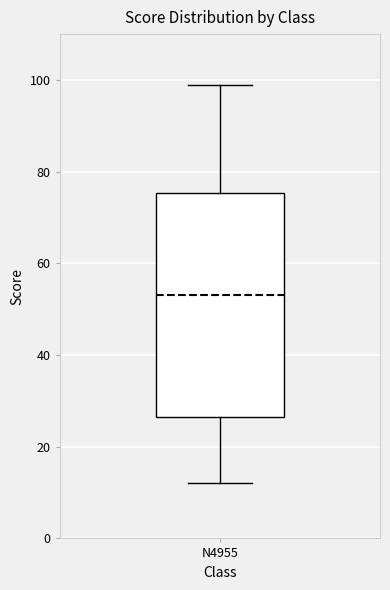

Transcribe this box plot: give where the median line is, the range the box spans, and where the two whiskers end, as read against the y-axis. The values are not printed on the chart, so give them approximately, as read against the axis.

median 54, box 26 to 76, whiskers 12 to 100